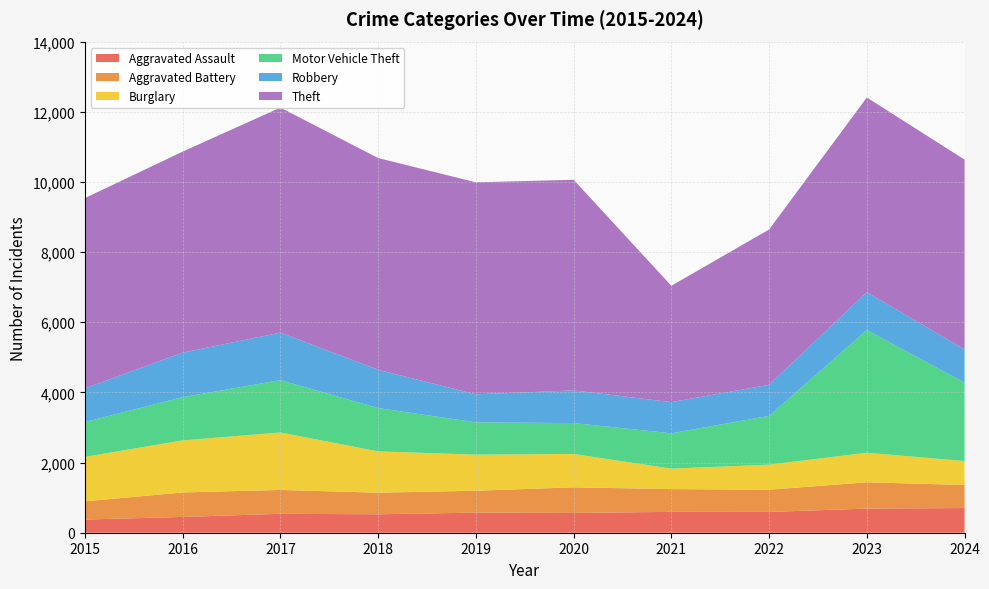

Reading right to left, transcribe all the data shown in this chart.

Aggravated Assault: 704	688	593	595	564	573	526	539	450	376
Aggravated Battery: 657	749	633	649	730	624	615	681	698	519
Burglary: 683	843	715	583	952	1029	1178	1638	1484	1268
Motor Vehicle Theft: 2234	3499	1390	1008	879	921	1235	1492	1232	994
Robbery: 948	1079	886	888	932	799	1091	1354	1270	958
Theft: 5410	5549	4426	3317	6005	6043	6036	6415	5730	5424